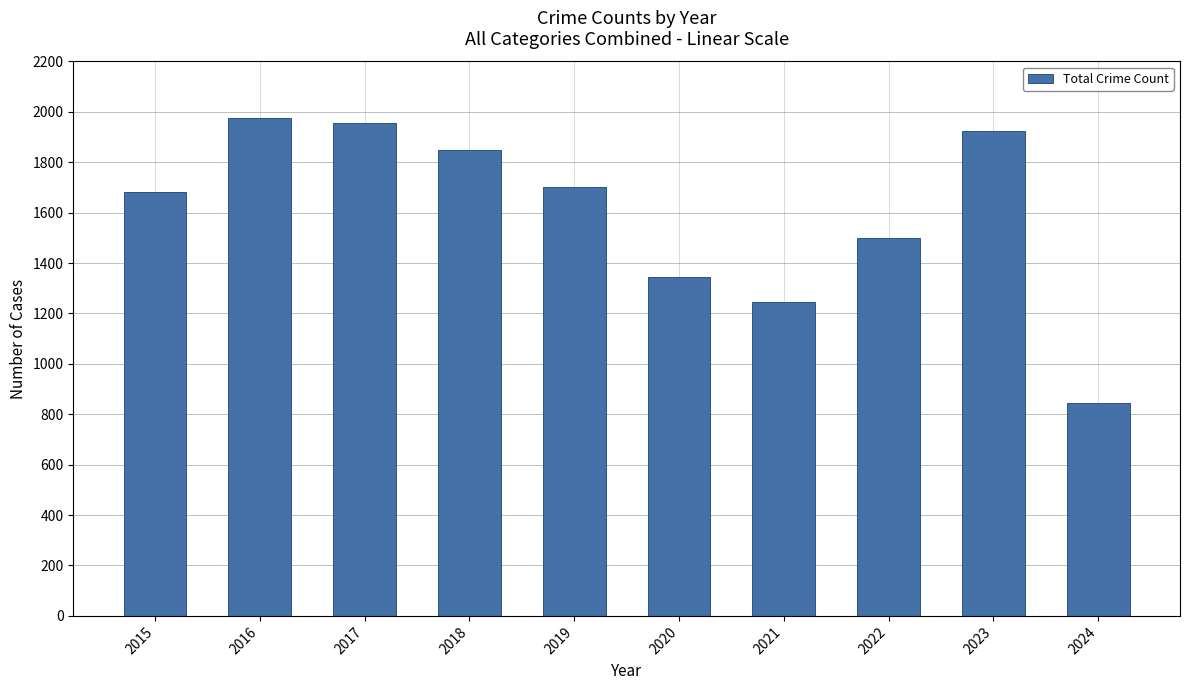

What is the difference between the values at 2022 and 2020?

153